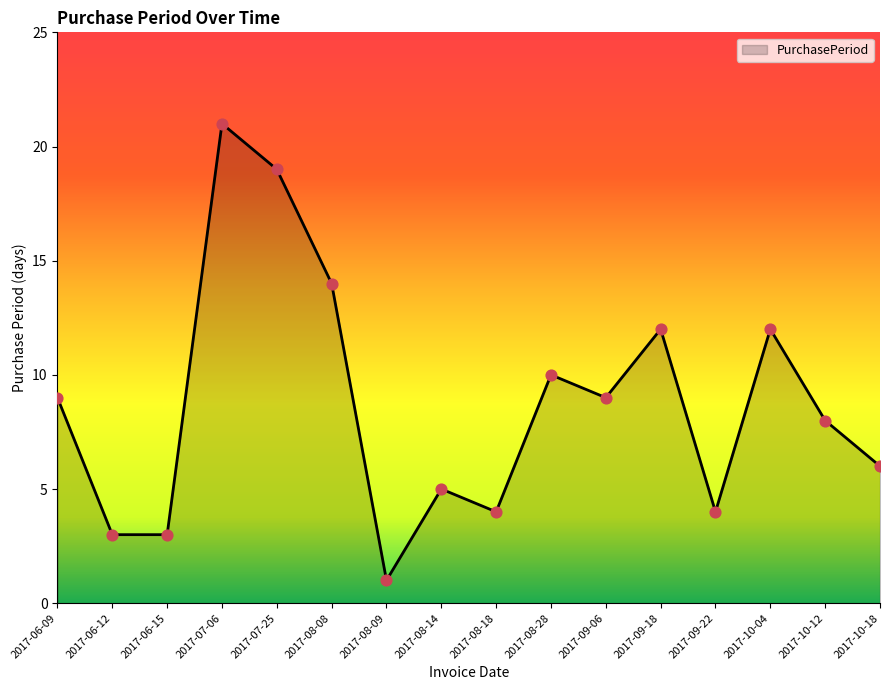

Between 2017-09-22 and 2017-10-12, which is larger?

2017-10-12